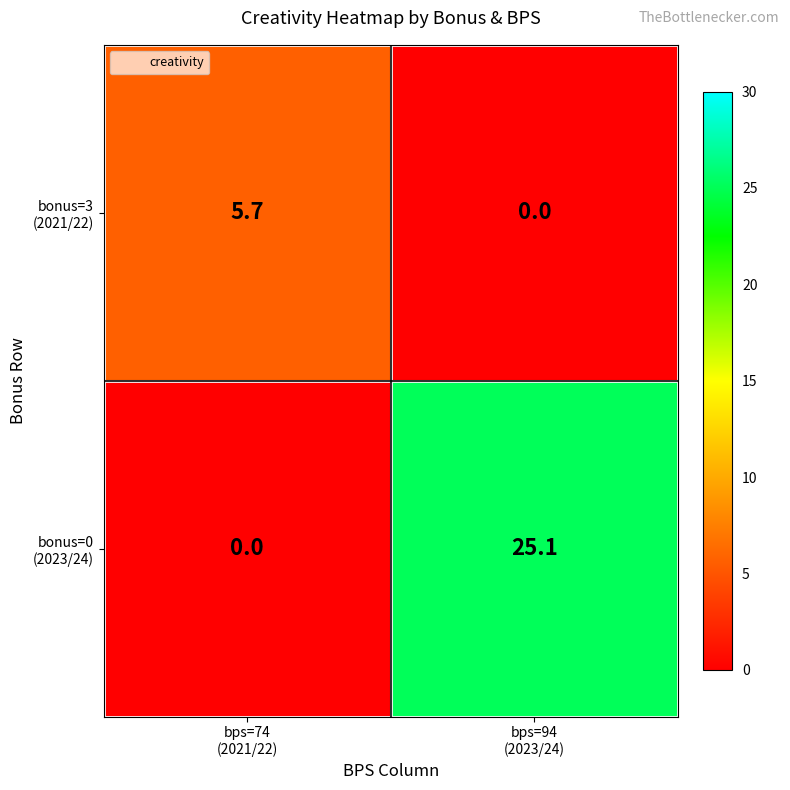

How many data points does each series have?

2